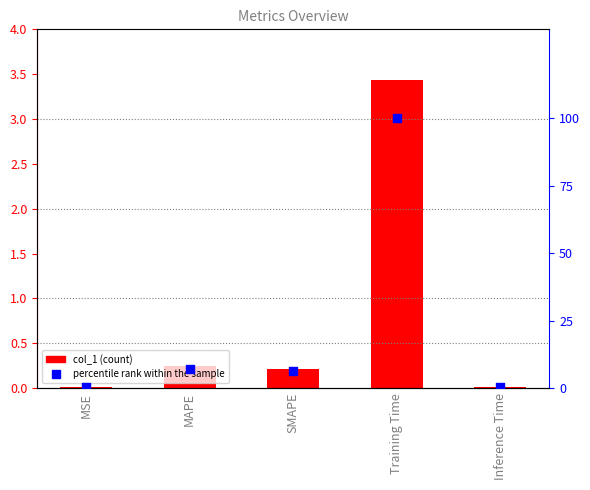

Which series has the largest Y range (max minus min)?

percentile rank within the sample